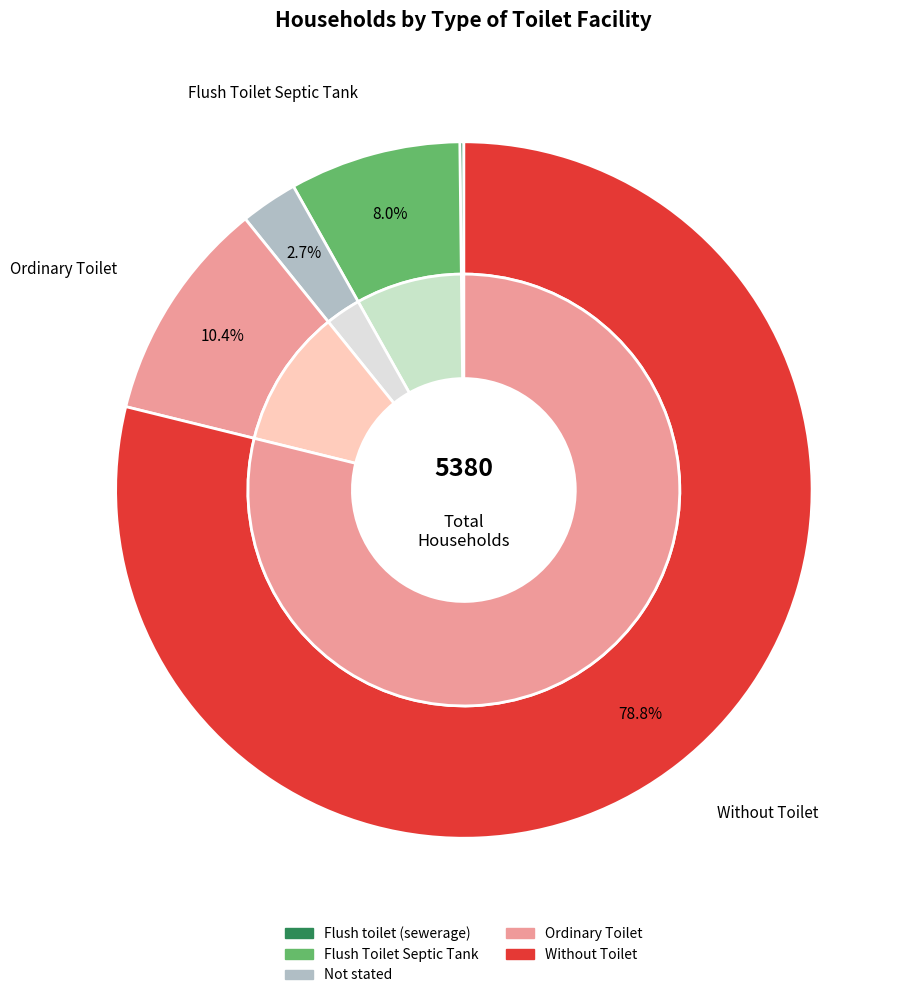

How many segments does this pie chart have?

5